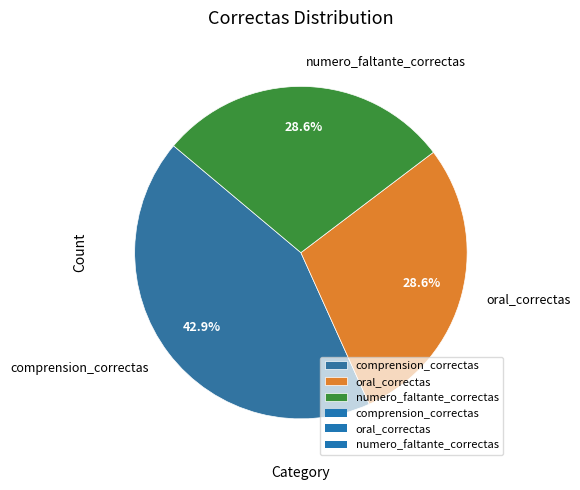

To the nearest percent, what is the average slice percentage?

33%